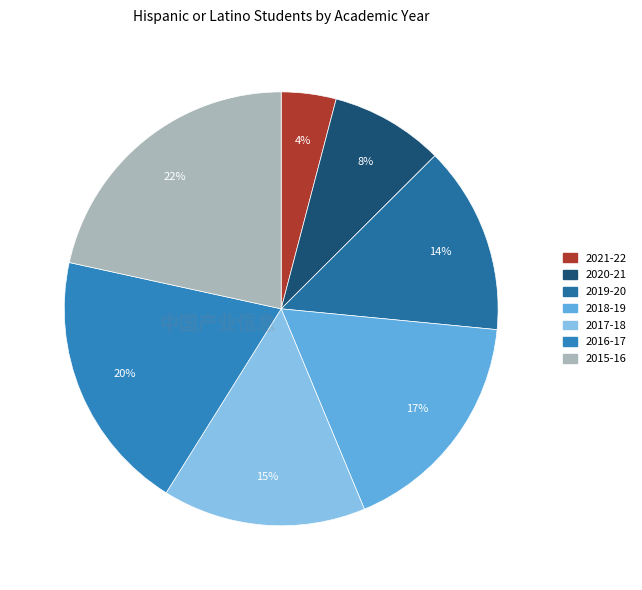

Is 2018-19 the majority of the pie?

No